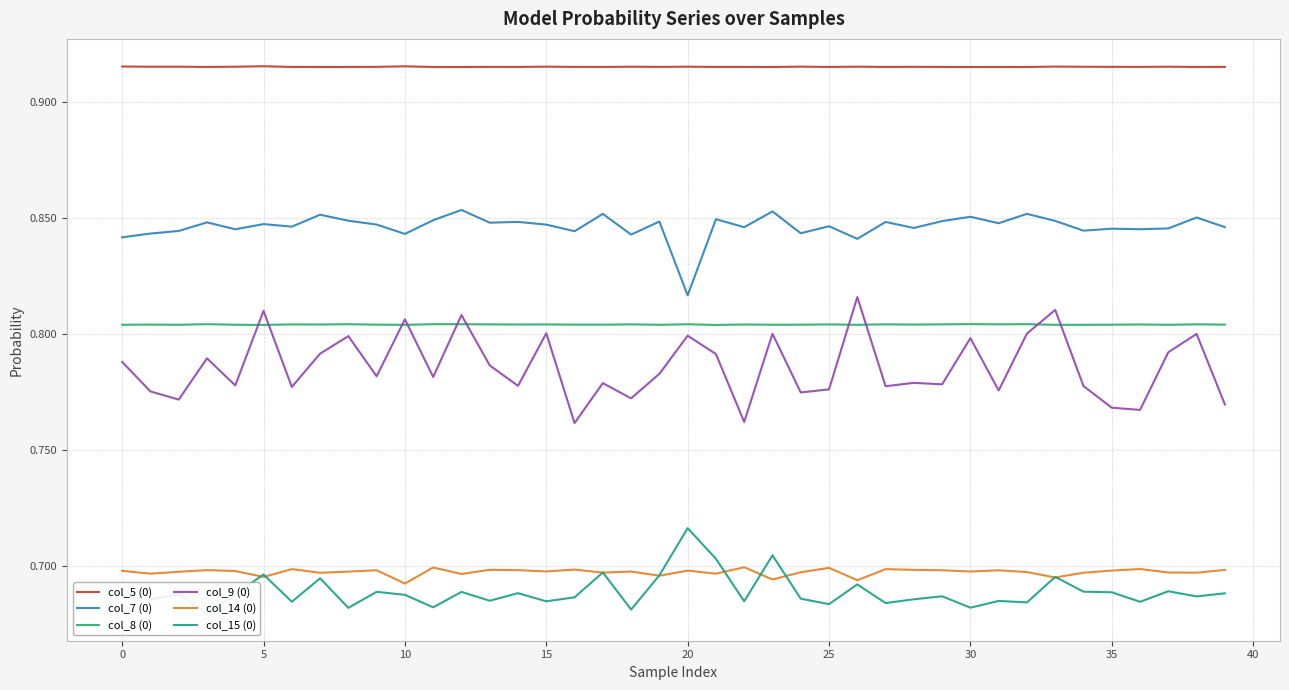

True or false: col_7 (0) and col_8 (0) intersect in this chart.

False